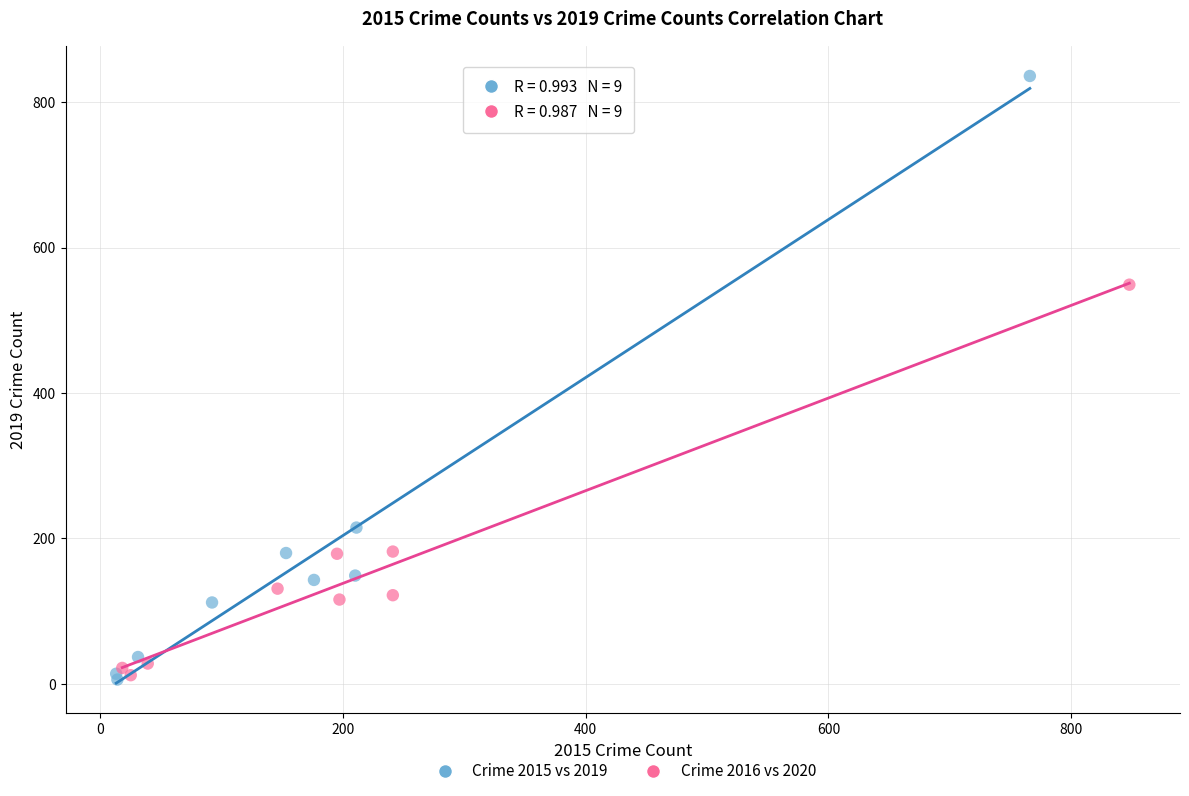

Which series contains the highest Y value?

Crime 2015 vs 2019